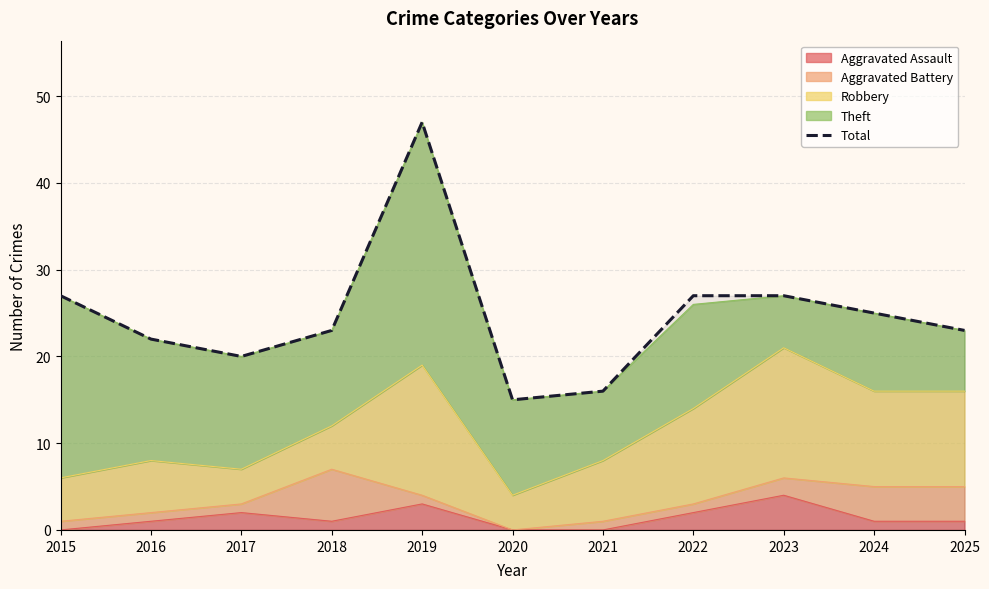

Reading left to right, what are all the values shown in this chart?

2015=27	2016=22	2017=20	2018=23	2019=47	2020=15	2021=16	2022=27	2023=27	2024=25	2025=23